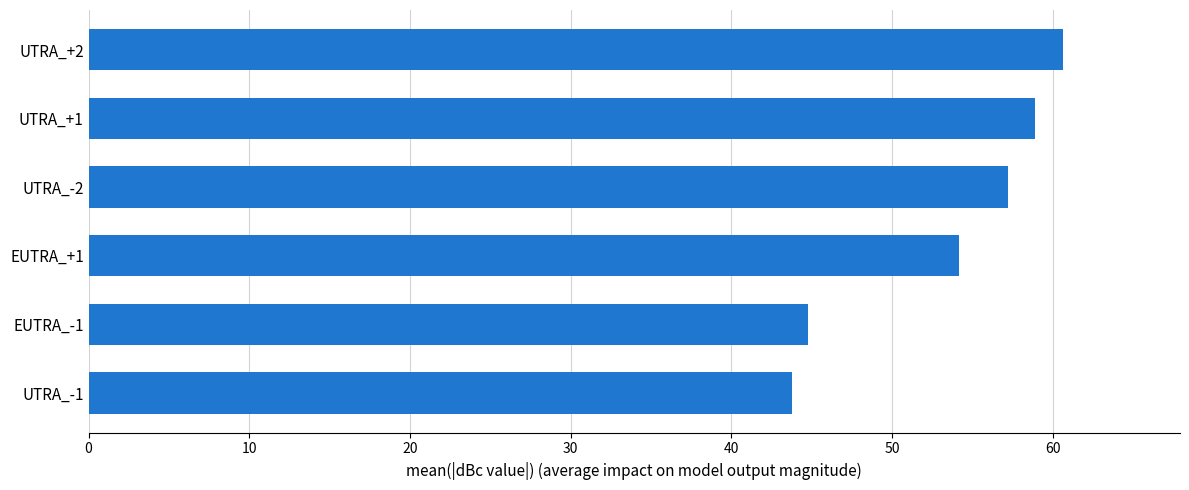

Is it true that the value at UTRA_-2 is 57.2?

True